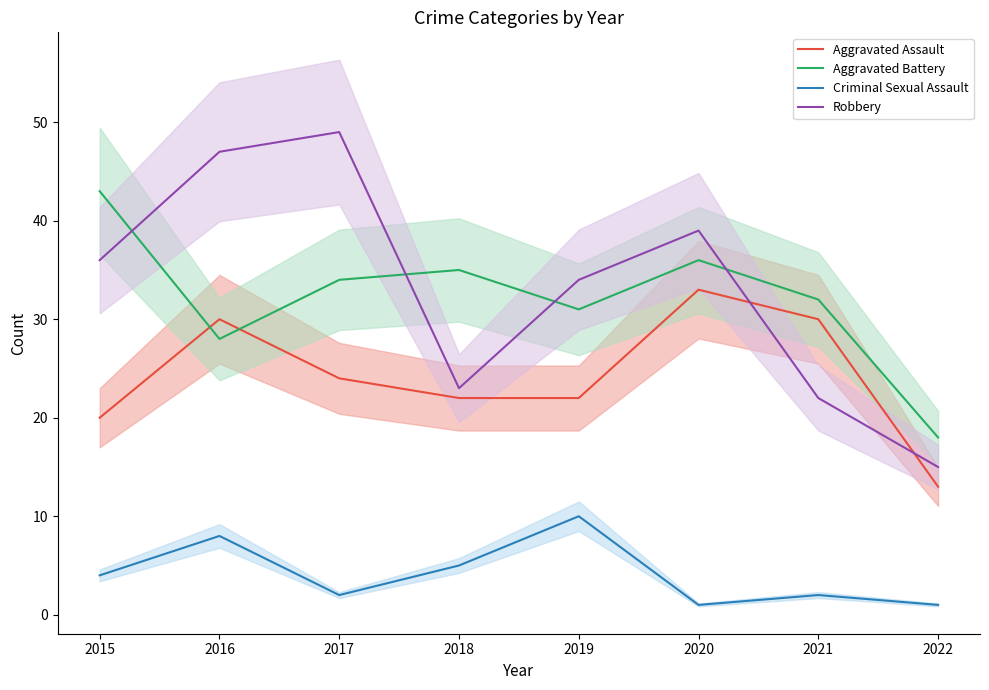

How many interior local peaks does the Criminal Sexual Assault series have?

3